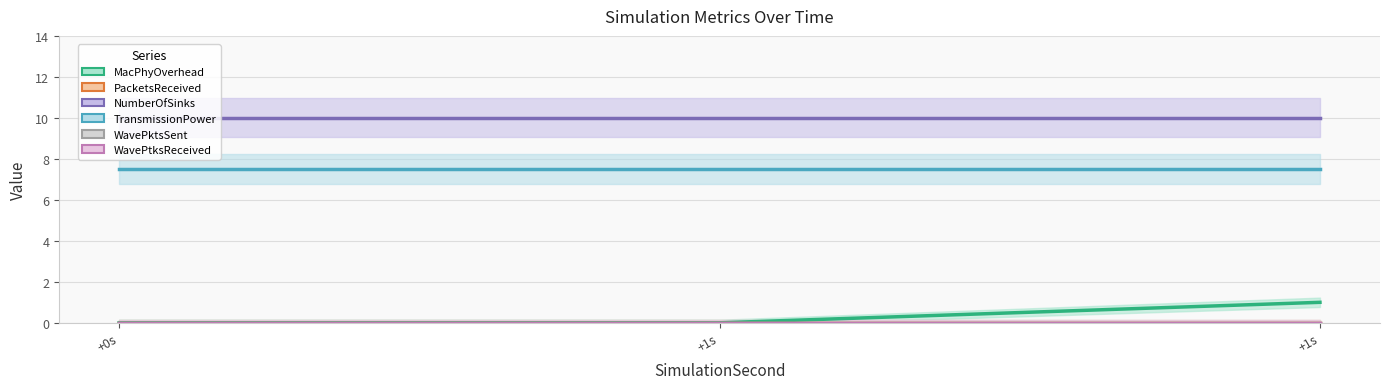

The value of TransmissionPower at +0s is 3.9. True or false?

False